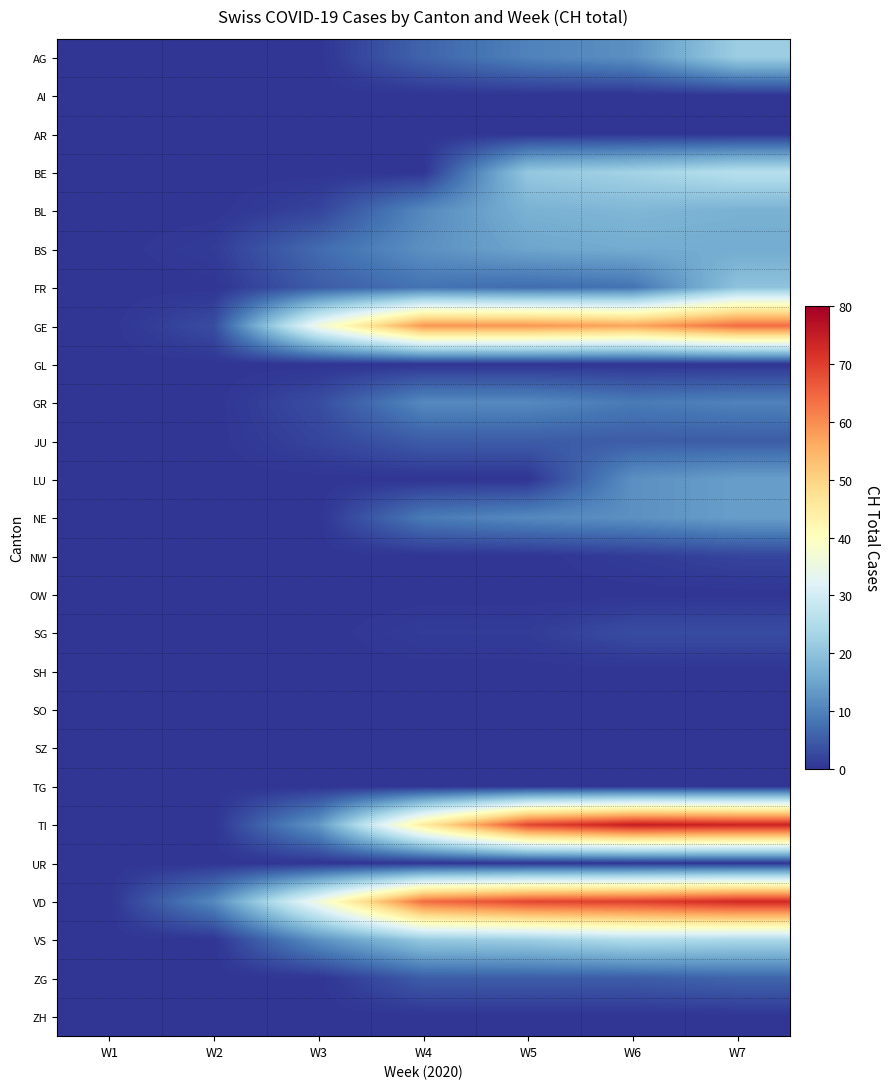

What is the greatest value displayed?

75